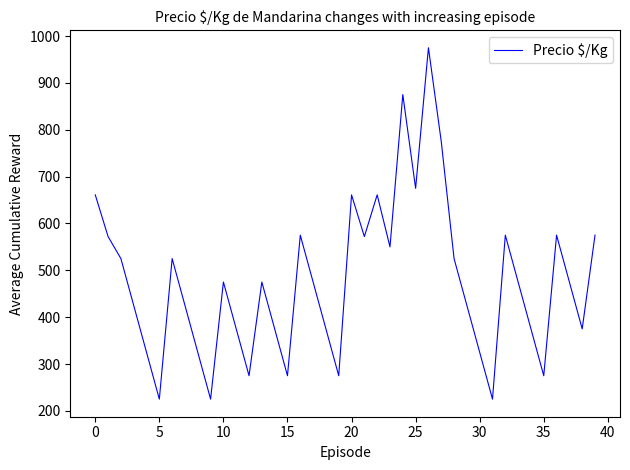

What is the average value?

478